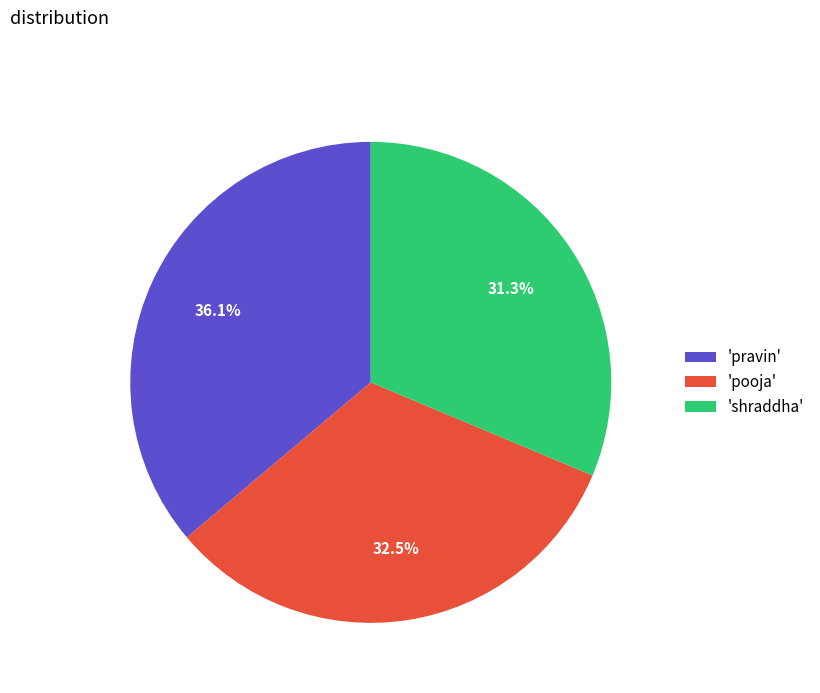

What percentage is NOT represented by 'pravin'?

63.9%